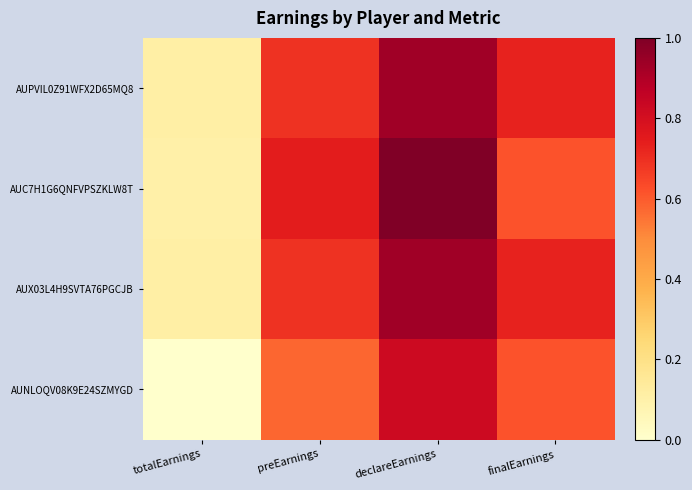

Reading left to right, extract all data points from this chart.

AUPVIL0Z91WFX2D65MQ8: totalEarnings=0.1	preEarnings=0.7	declareEarnings=0.9	finalEarnings=0.7
AUC7H1G6QNFVPSZKLW8T: totalEarnings=0.1	preEarnings=0.7	declareEarnings=1.0	finalEarnings=0.6
AUX03L4H9SVTA76PGCJB: totalEarnings=0.1	preEarnings=0.7	declareEarnings=0.9	finalEarnings=0.7
AUNLOQV08K9E24SZMYGD: totalEarnings=0.0	preEarnings=0.6	declareEarnings=0.8	finalEarnings=0.6